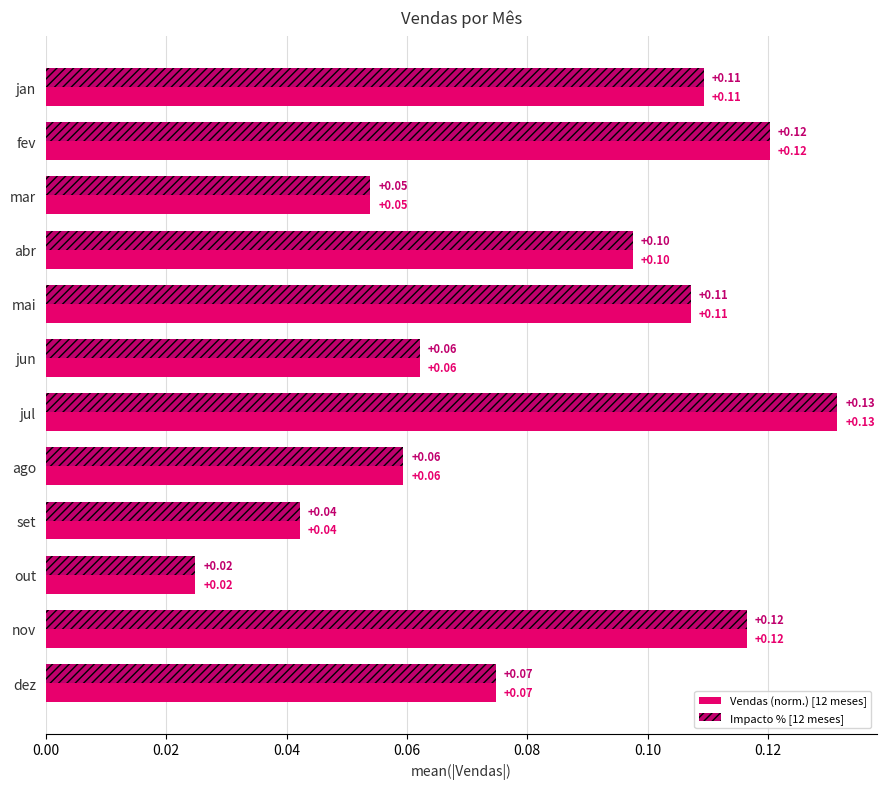

Which category has the highest value across all series?

jul